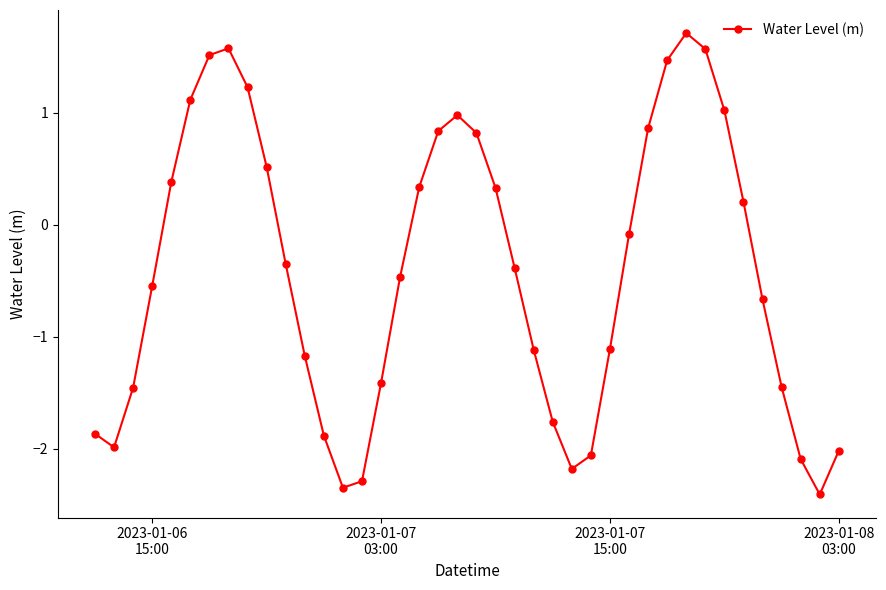

What is the difference between the maximum and minimum values?

4.1